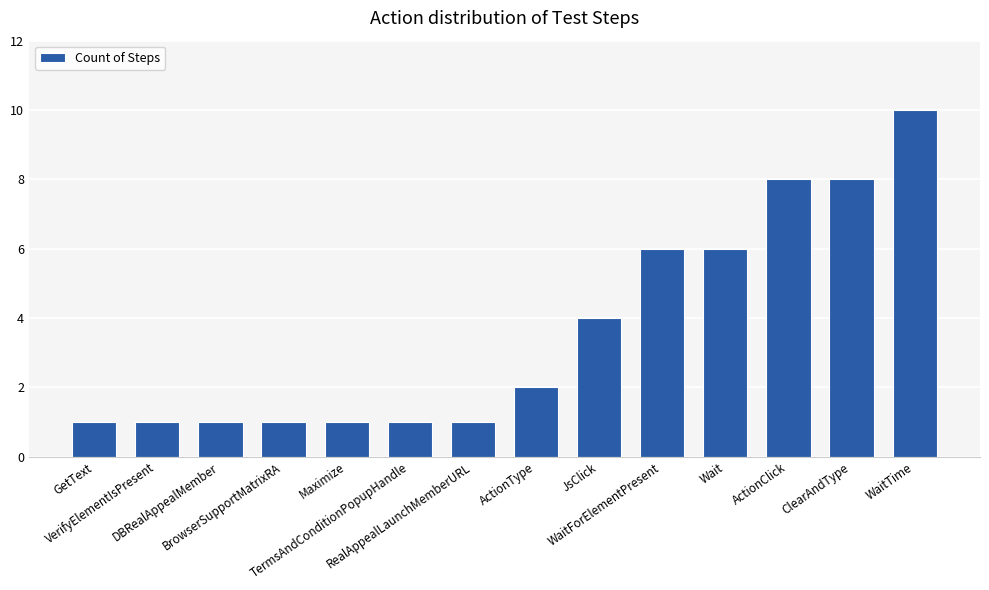

What position from the left is GetText?

1